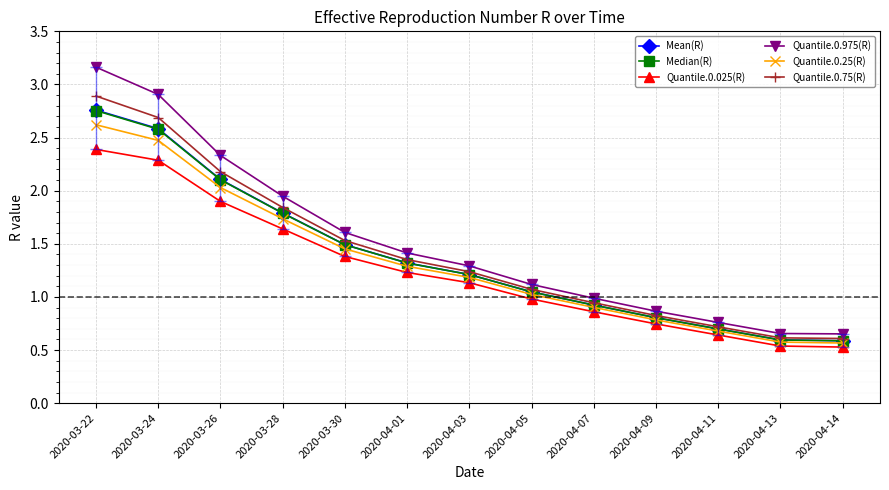

The value of Quantile.0.75(R) at 2020-04-07 is 0.6. True or false?

False